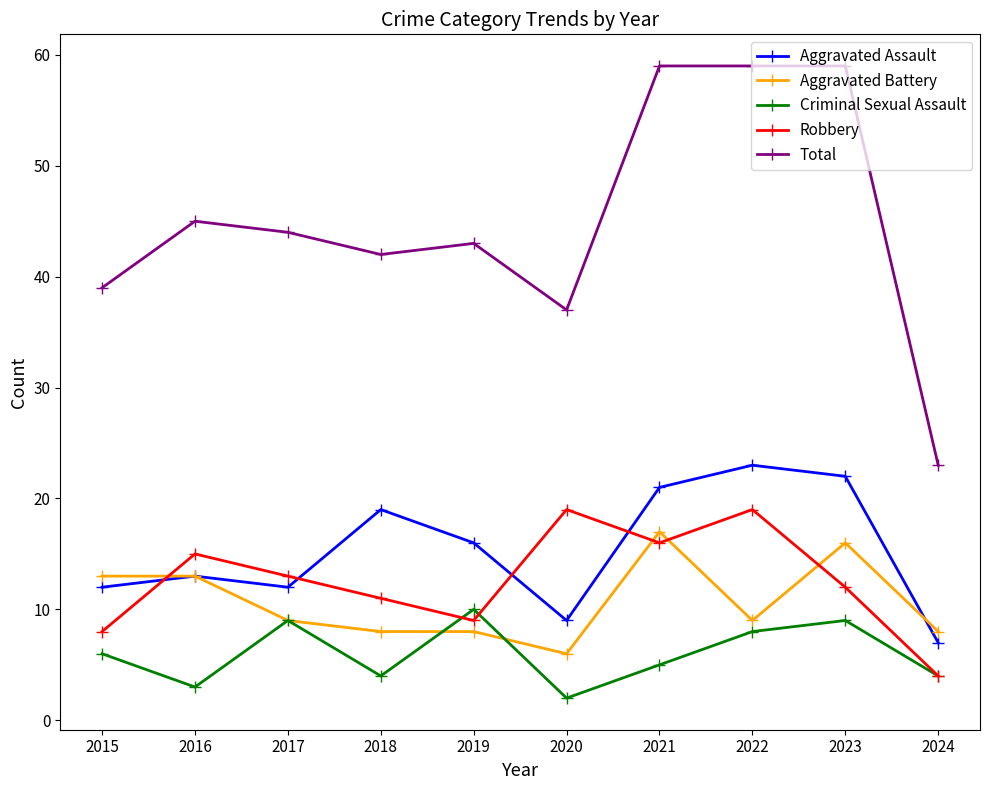

What is the difference between the maximum and second lowest values in the Robbery series?

11